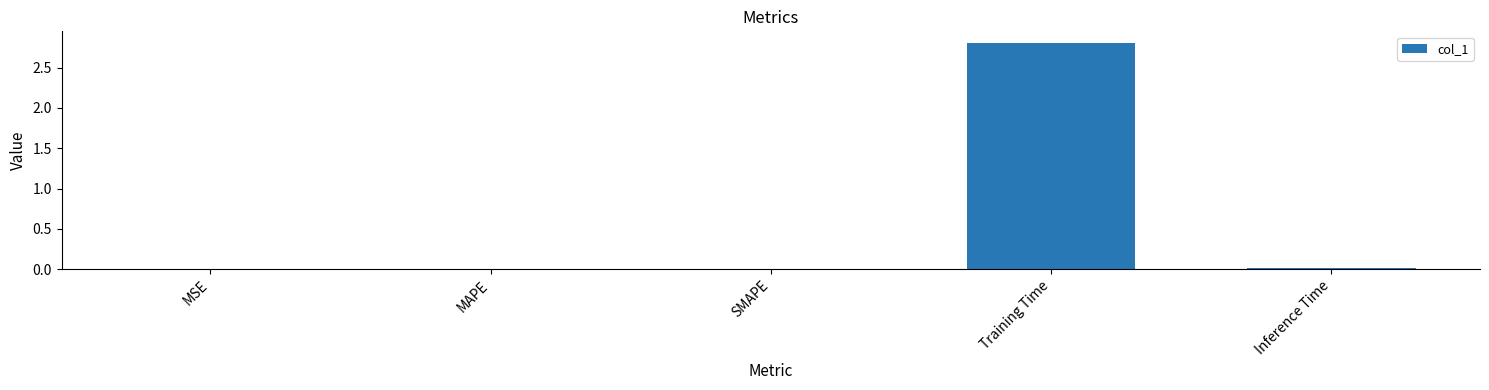

Is it true that the value at MAPE is 0.0?

True